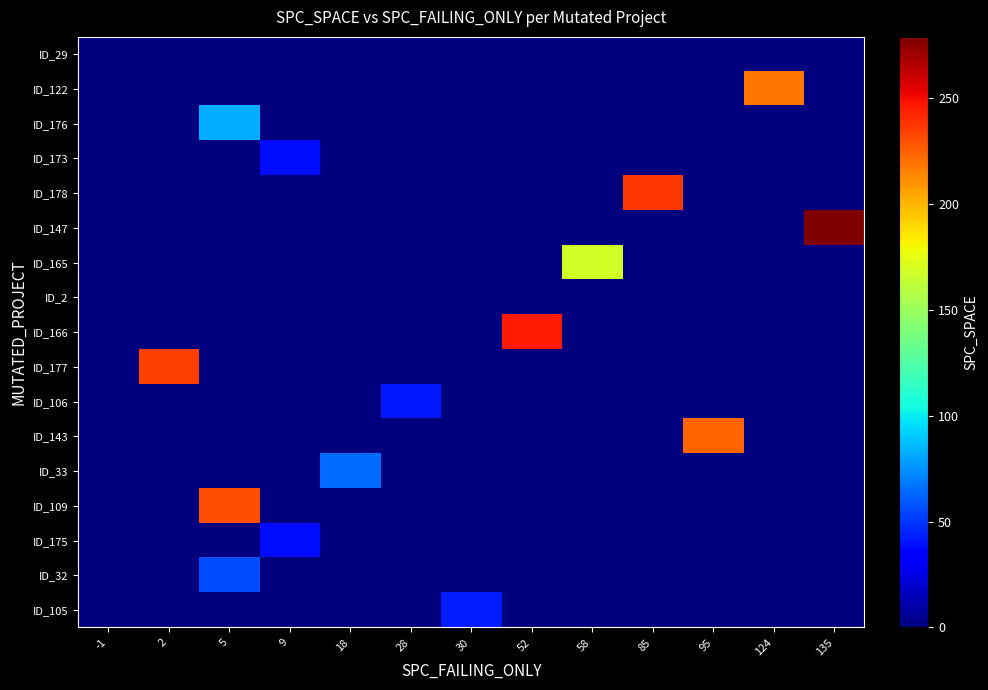

Reading left to right, transcribe all the data shown in this chart.

row_0: 0	0	0	0	0	0	0	0	0	0	0	0	0
row_1: 0	0	0	0	0	0	0	0	0	0	0	218	0
row_2: 0	0	82	0	0	0	0	0	0	0	0	0	0
row_3: 0	0	0	39	0	0	0	0	0	0	0	0	0
row_4: 0	0	0	0	0	0	0	0	0	237	0	0	0
row_5: 0	0	0	0	0	0	0	0	0	0	0	0	279
row_6: 0	0	0	0	0	0	0	0	168	0	0	0	0
row_7: 0	0	0	0	0	0	0	0	0	0	0	0	0
row_8: 0	0	0	0	0	0	0	246	0	0	0	0	0
row_9: 0	235	0	0	0	0	0	0	0	0	0	0	0
row_10: 0	0	0	0	0	42	0	0	0	0	0	0	0
row_11: 0	0	0	0	0	0	0	0	0	0	224	0	0
row_12: 0	0	0	0	65	0	0	0	0	0	0	0	0
row_13: 0	0	231	0	0	0	0	0	0	0	0	0	0
row_14: 0	0	0	39	0	0	0	0	0	0	0	0	0
row_15: 0	0	56	0	0	0	0	0	0	0	0	0	0
row_16: 0	0	0	0	0	0	43	0	0	0	0	0	0